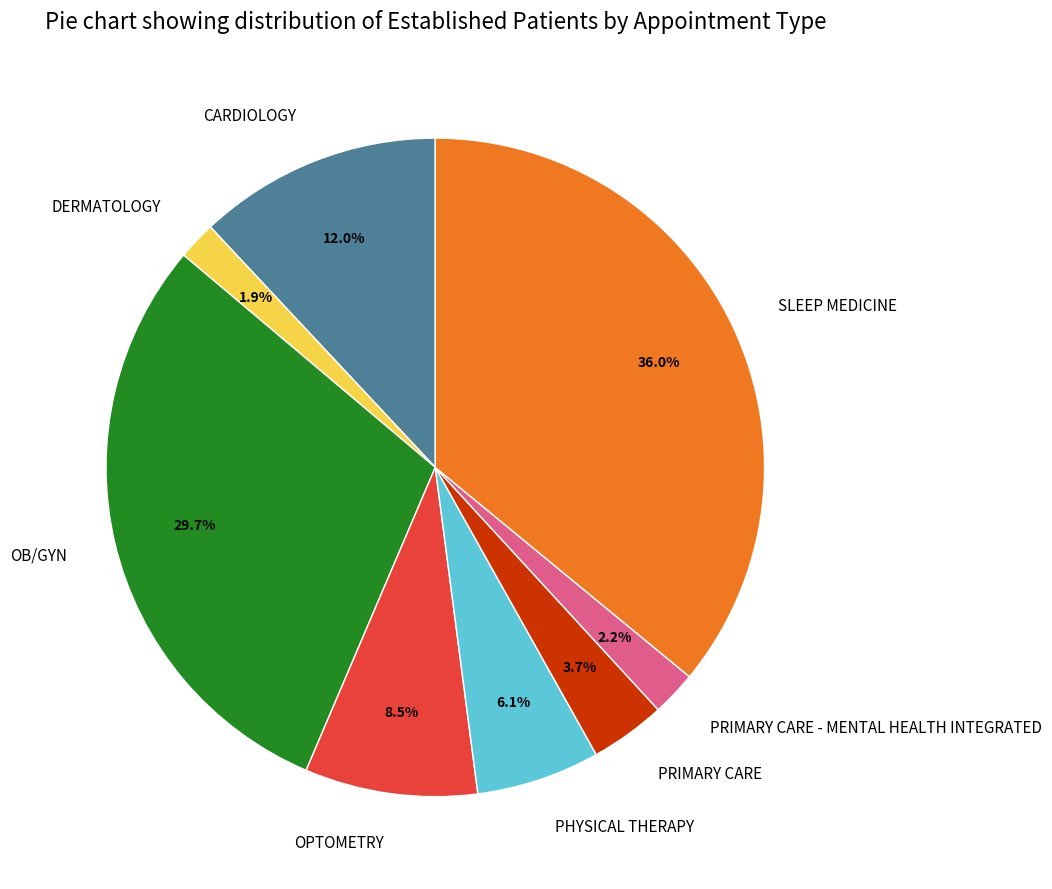

Does any single category account for the majority?

No